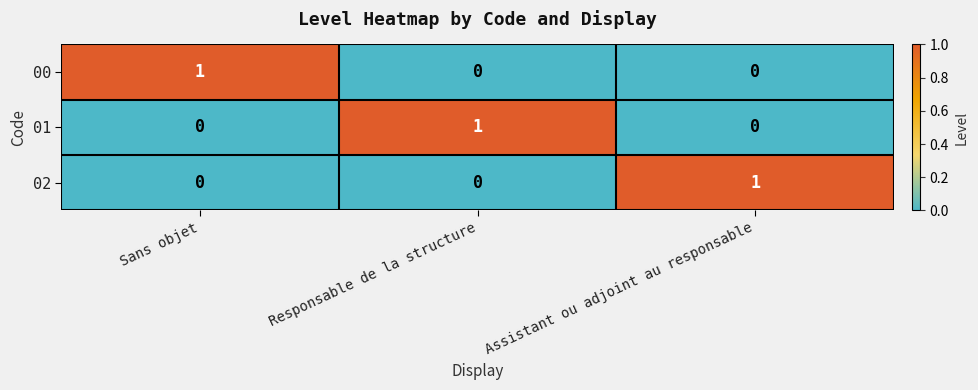

Count the 02 values in the range 0 to 1.

3